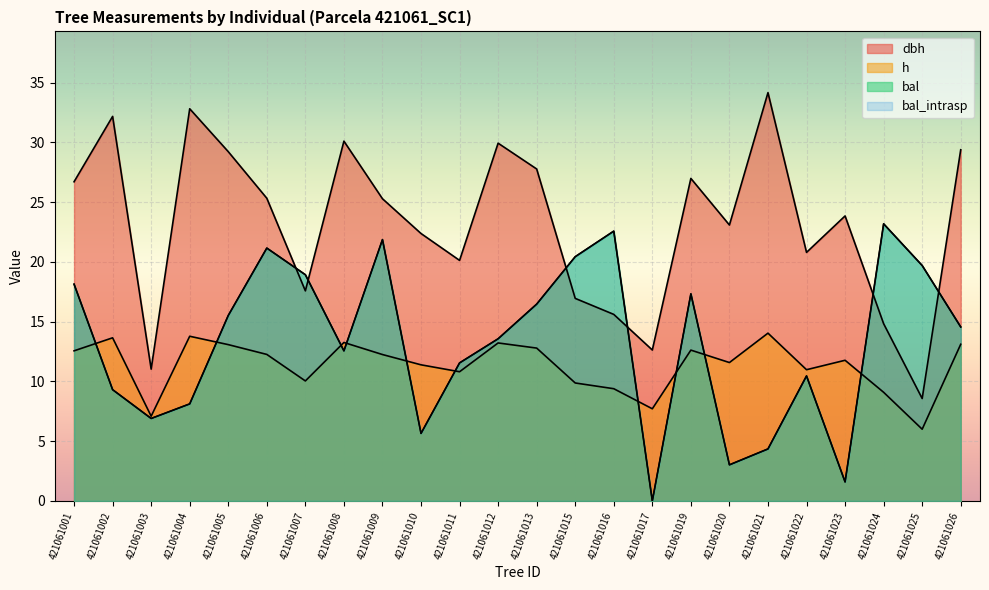

How many data points in bal_intrasp are above 14?

12